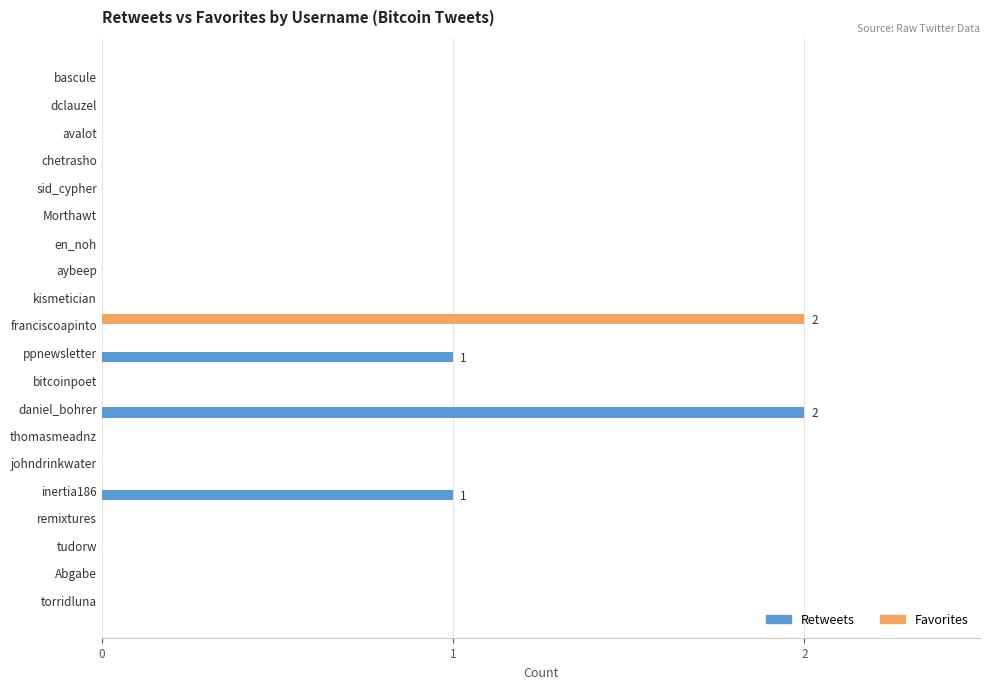

Which series changed the most between daniel_bohrer and remixtures?

Retweets